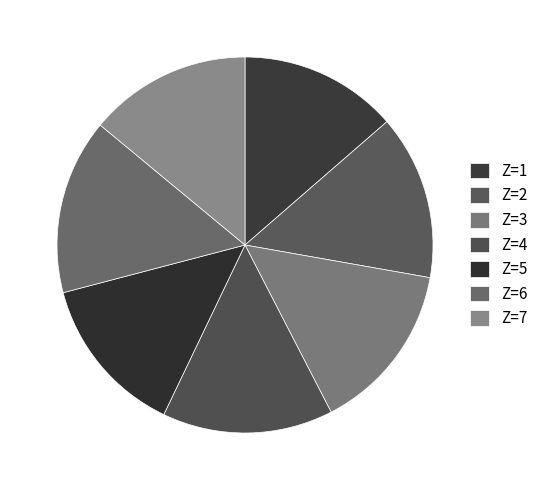

Rank the categories by value from lowest to highest.

1, 5, 7, 2, 3, 4, 6